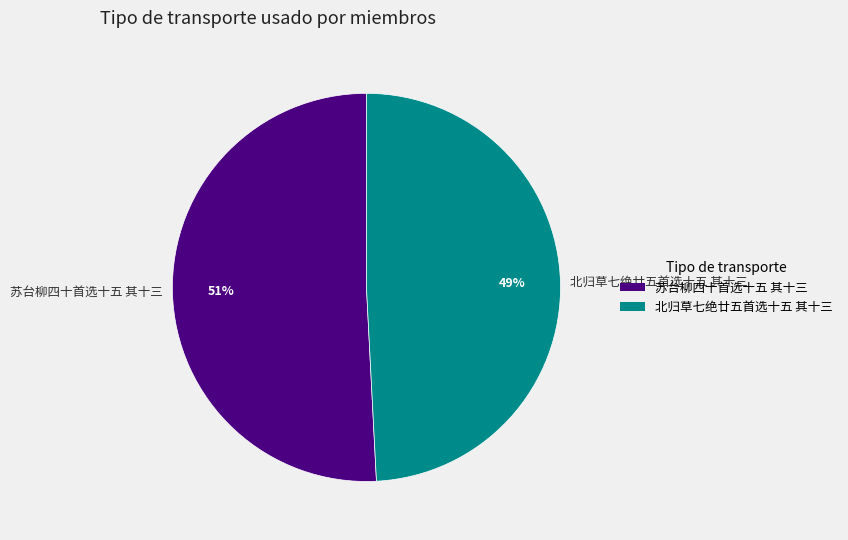

Is it true that 苏台柳四十首选十五 其十三 is 41% of the pie?

False